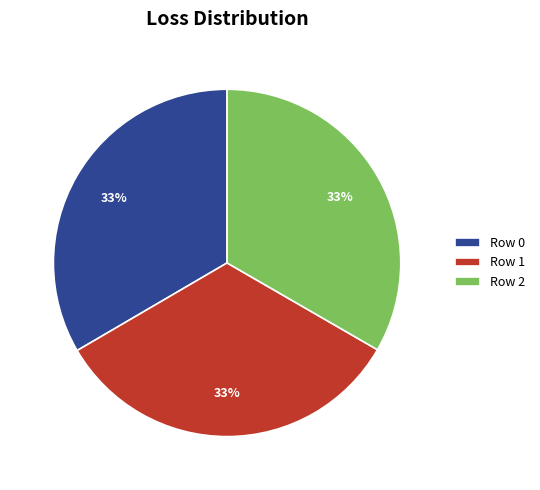

How many segments does this pie chart have?

3